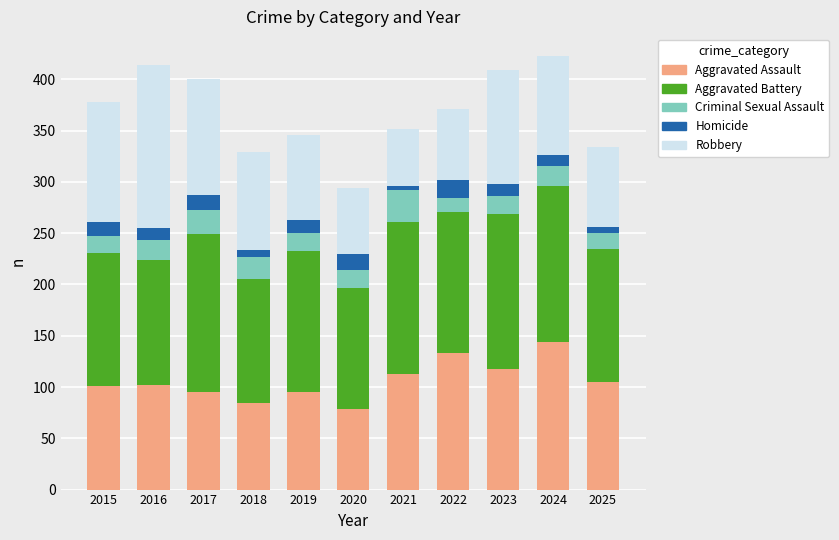

What is the highest value of the Aggravated Assault series?

144